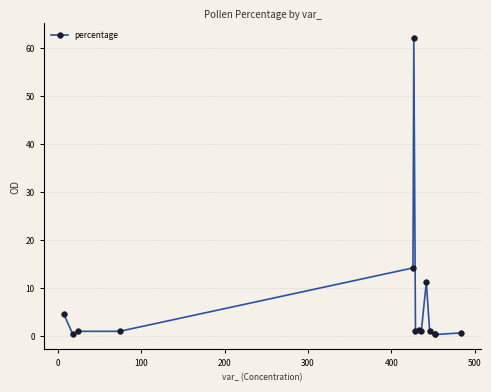

True or false: the data has more than 0 interior local peaks.

True